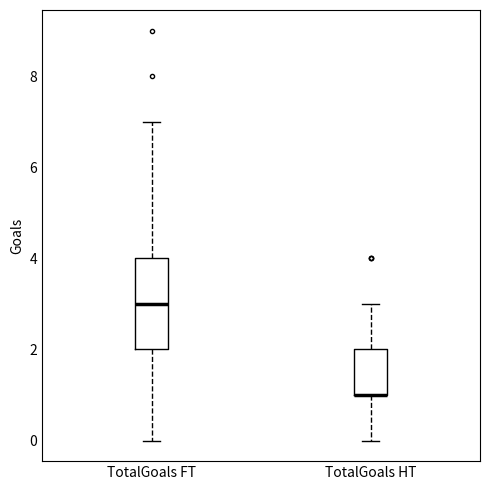

Where does the upper whisker of the box for TotalGoals FT end on the y-axis? The values are not printed on the chart, so give them approximately, as read against the axis.

7